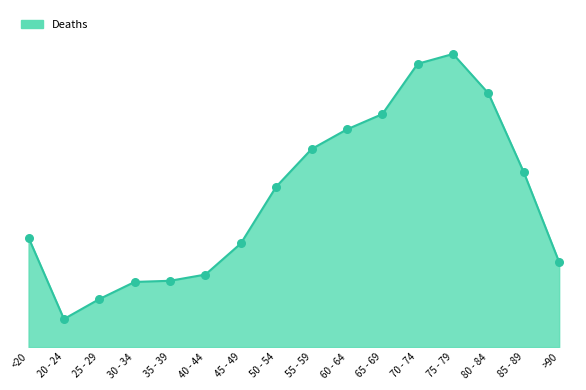

Does the chart have visible grid lines?

No